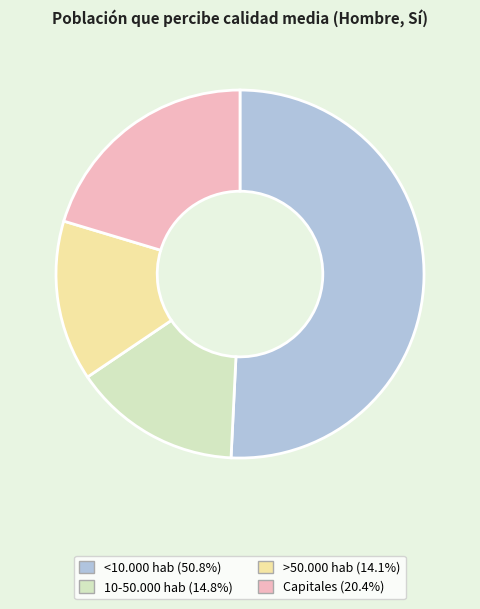

Does <10.000 hab (50.8%) account for over 50% of the chart?

Yes